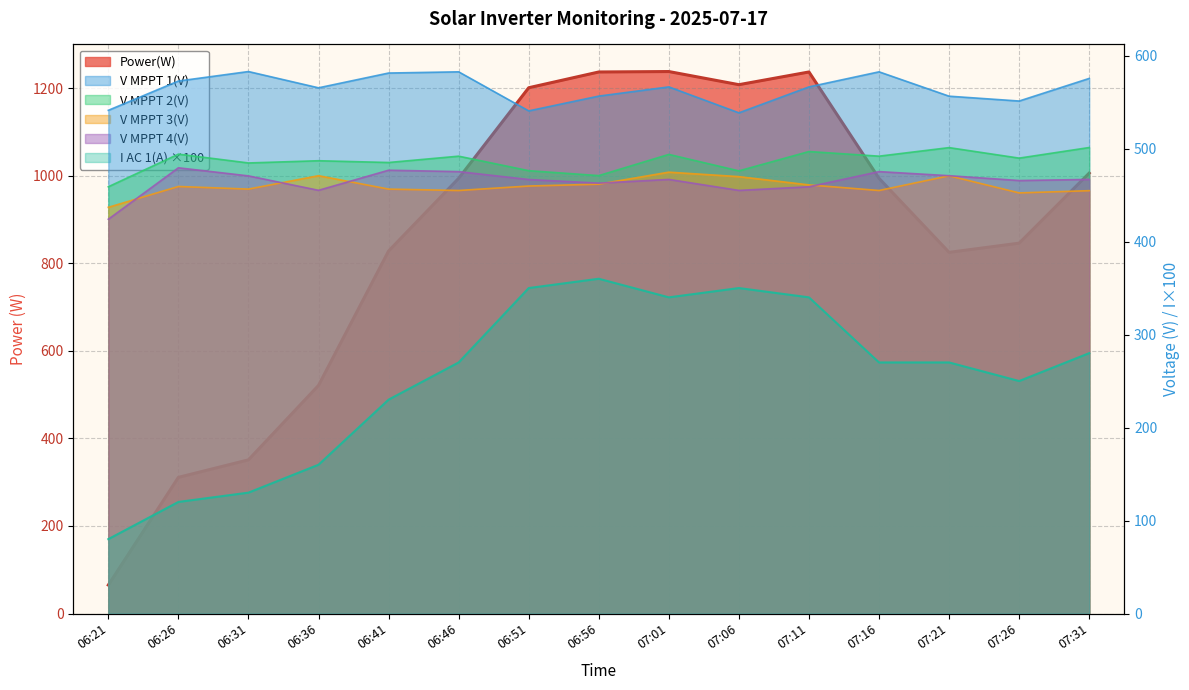

At 07:26, list the series in order from smallest to largest.

I AC 1(A), V MPPT 3(V), V MPPT 4(V), V MPPT 2(V), V MPPT 1(V), Power(W)